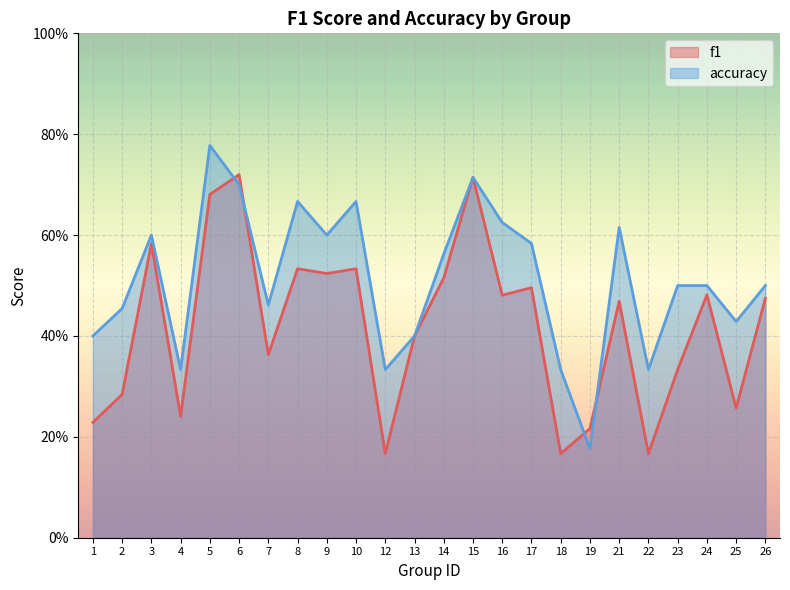

Which series ends up on top after the final intersection of accuracy and f1?

accuracy